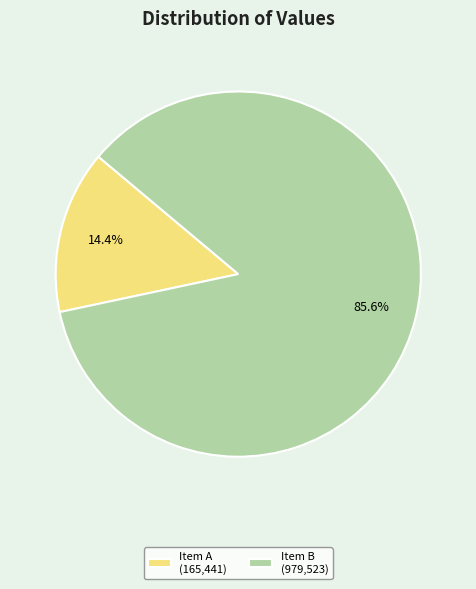

What percentage do Item B (979,523) and Item A (165,441) together represent?

100.0%